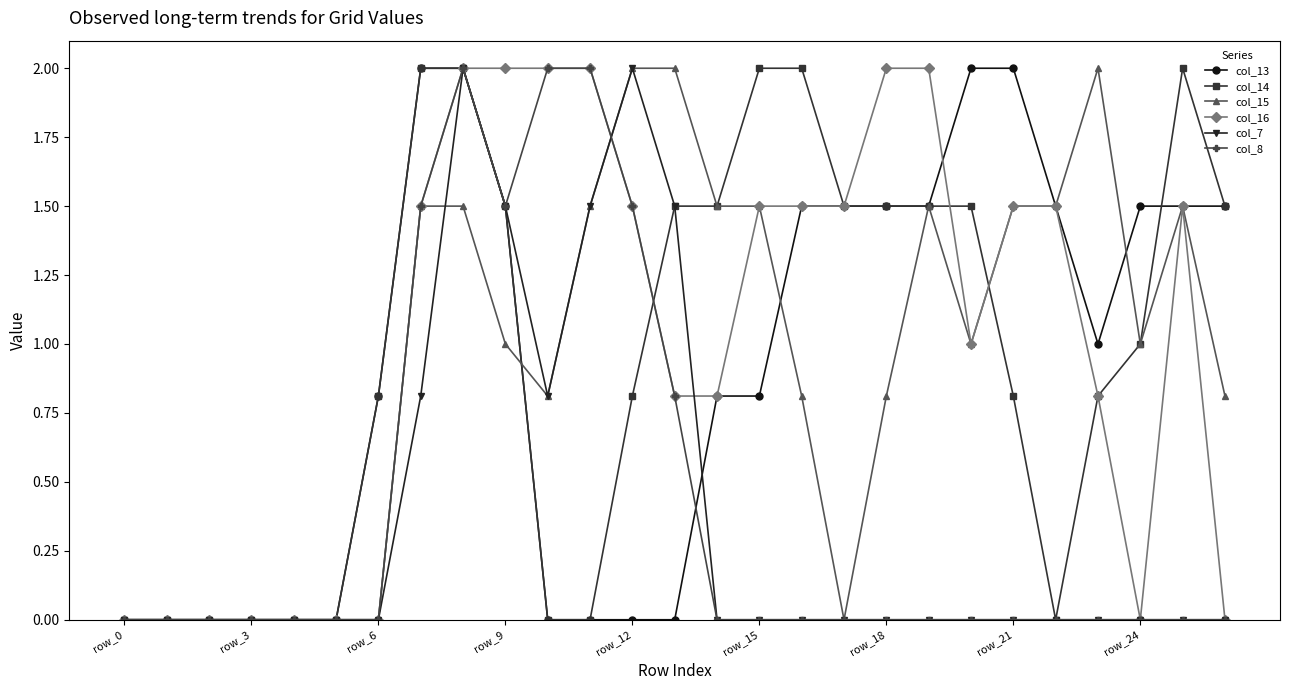

What is the value of the col_7 point at the 12th from the left?

1.5